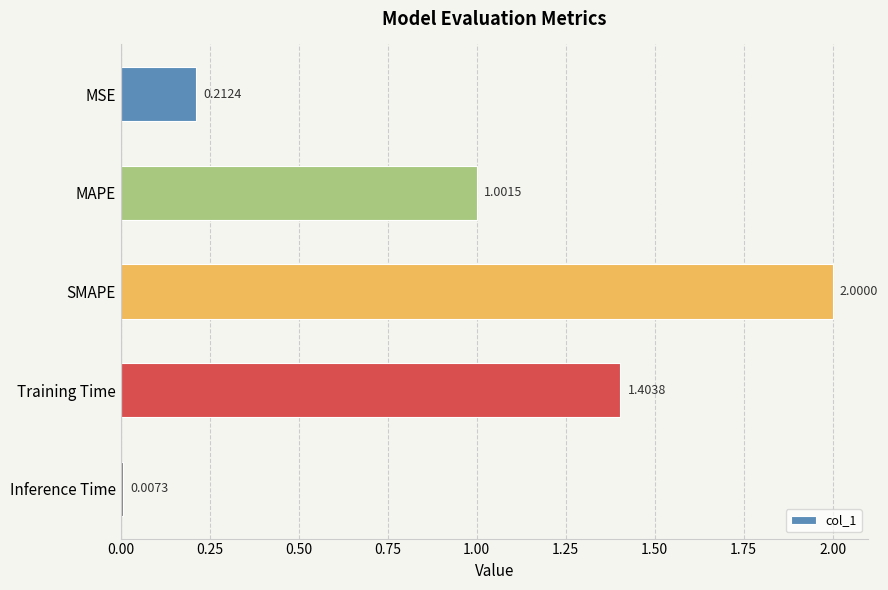

Does the chart contain stacked bars?

No